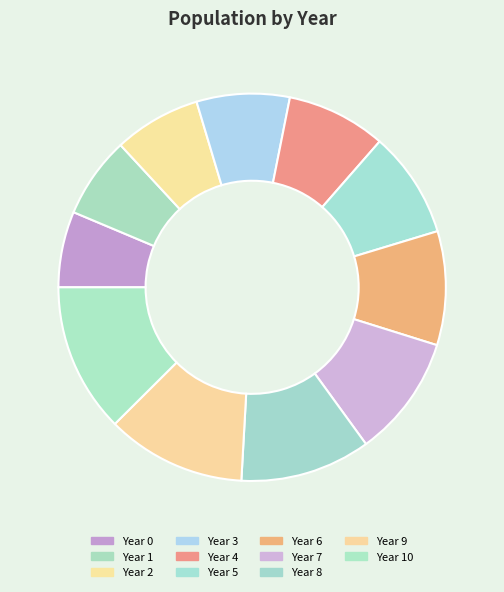

How many slices are in this pie chart?

11